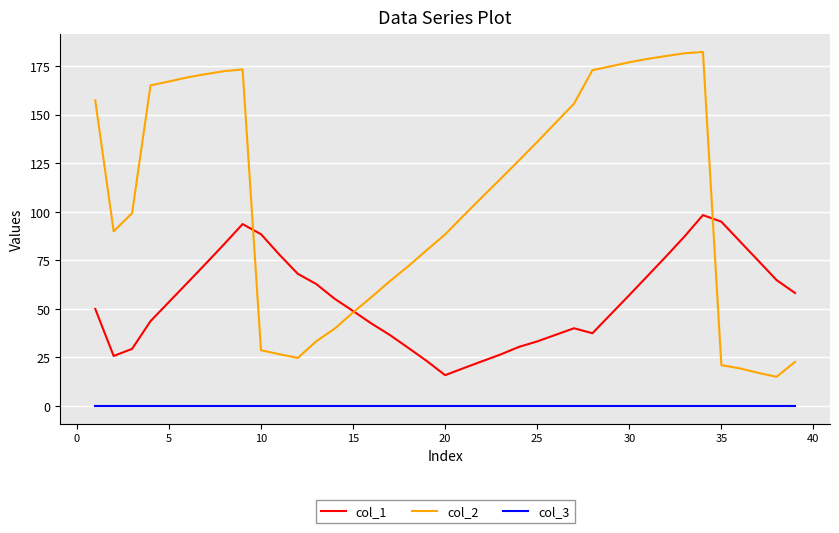

Which series has the largest range (max minus min)?

col_2